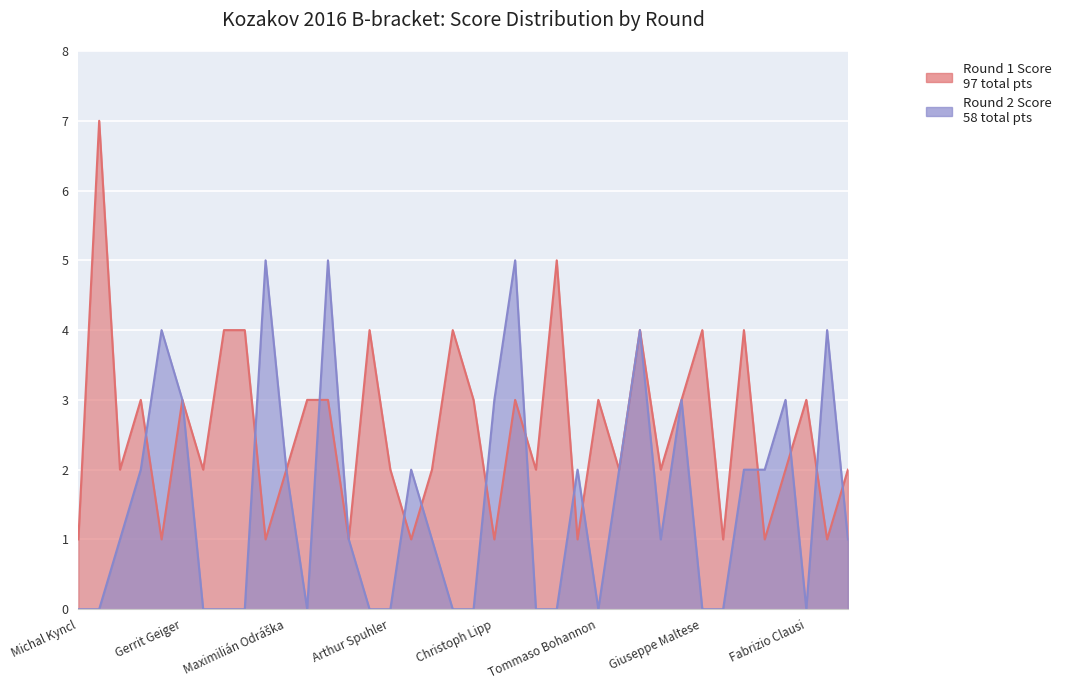

In Round 1 Score, how many points are higher than both neighbors (excluding endpoints)?

12